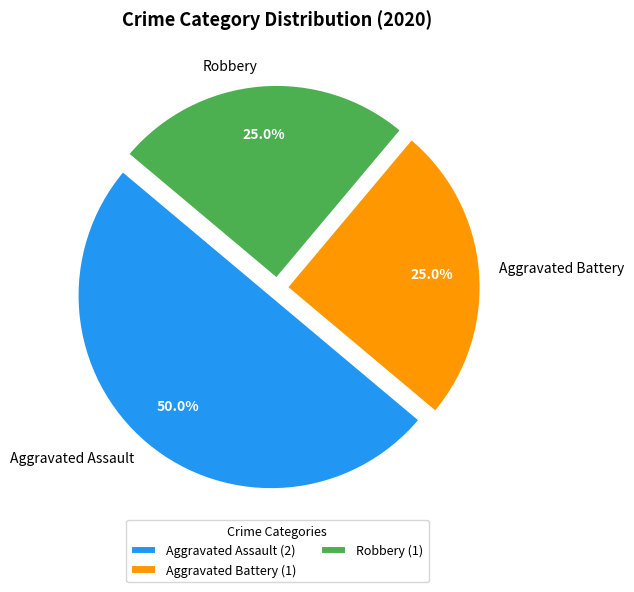

What portion of the pie excludes Aggravated Battery?

75.0%